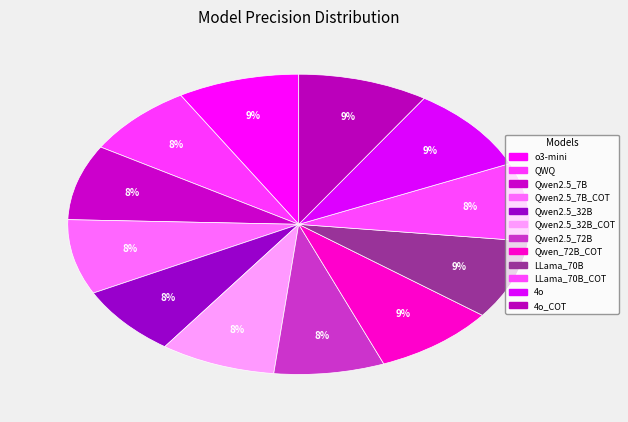

What is the largest slice in the pie chart?

4o